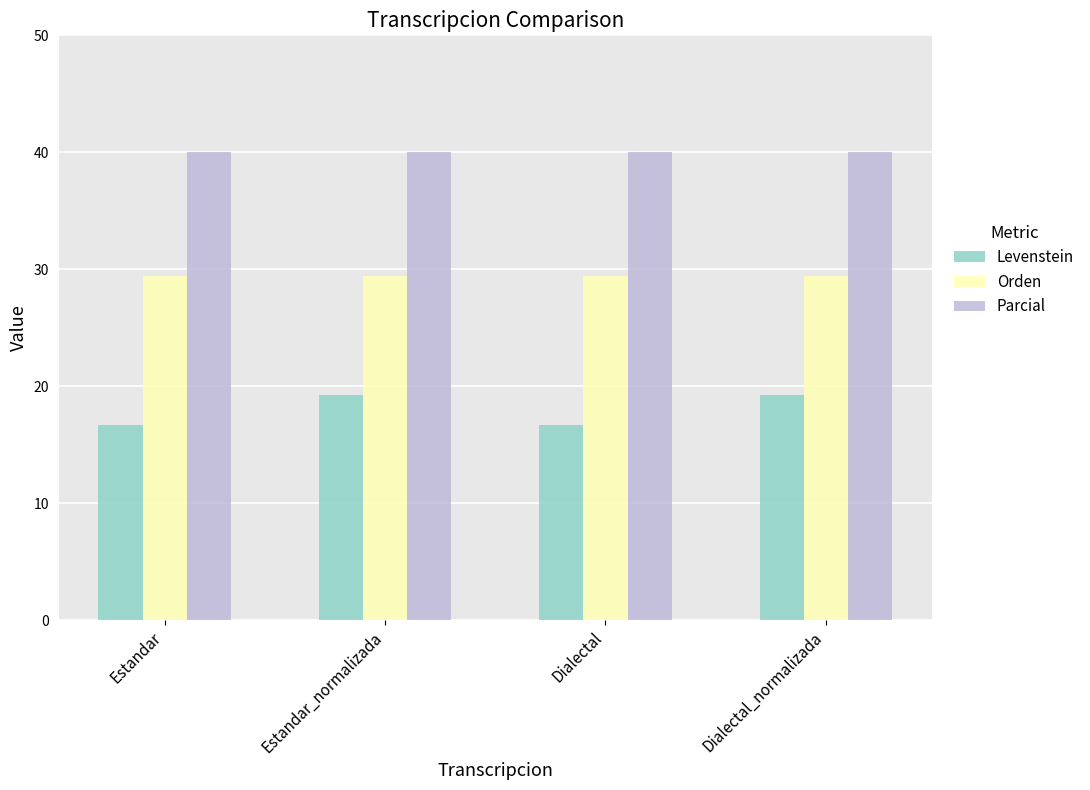

What is the total value across all series at Estandar?

86.1